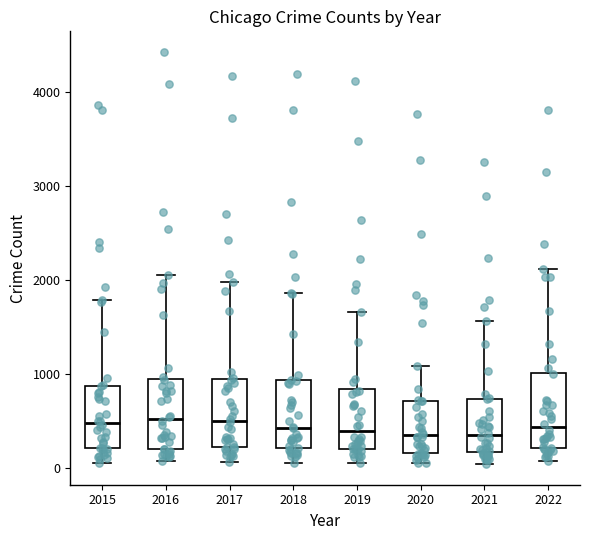

Where does the lower whisker of the box at x = 2022 end on the y-axis? The values are not printed on the chart, so give them approximately, as read against the axis.

100